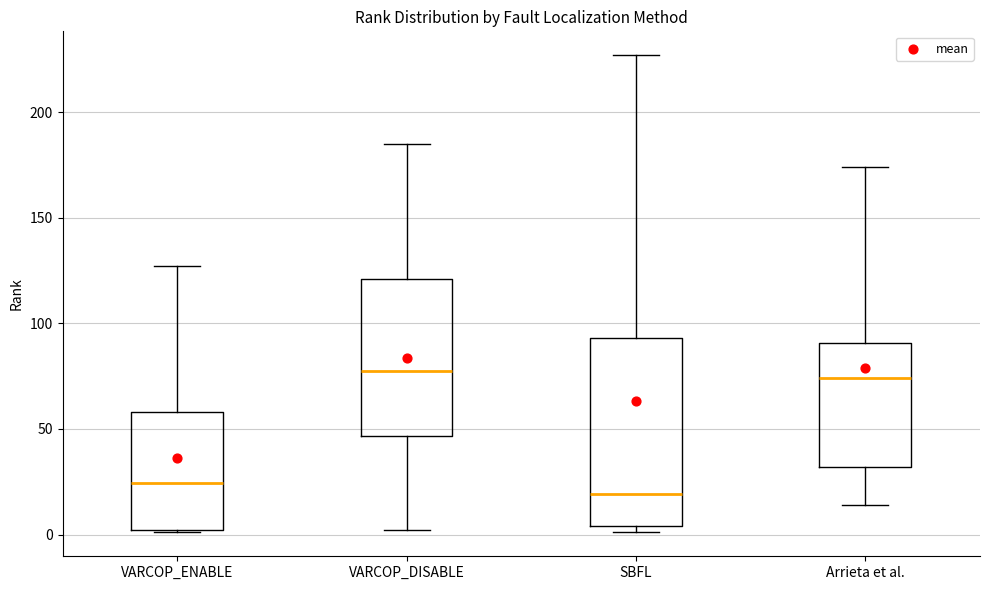

Reading left to right, transcribe this box plot: for each box, give where its median line is, the range the box spans, and where its two whiskers end, as read against the y-axis. The values are not printed on the chart, so give them approximately, as read against the axis.

VARCOP_ENABLE: median 25, box 0 to 60, whiskers 0 to 125
VARCOP_DISABLE: median 80, box 45 to 120, whiskers 0 to 185
SBFL: median 20, box 5 to 95, whiskers 0 to 225
Arrieta et al.: median 75, box 30 to 90, whiskers 15 to 175